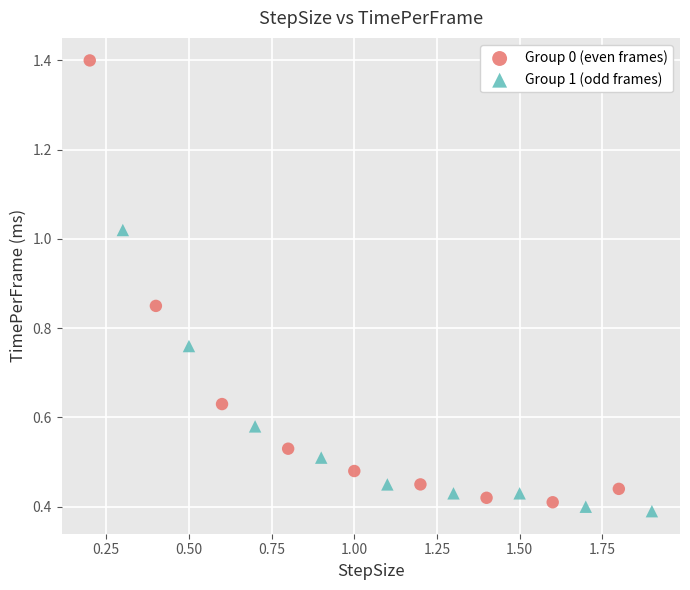

Which series has the largest Y range (max minus min)?

Group 0 (even frames)